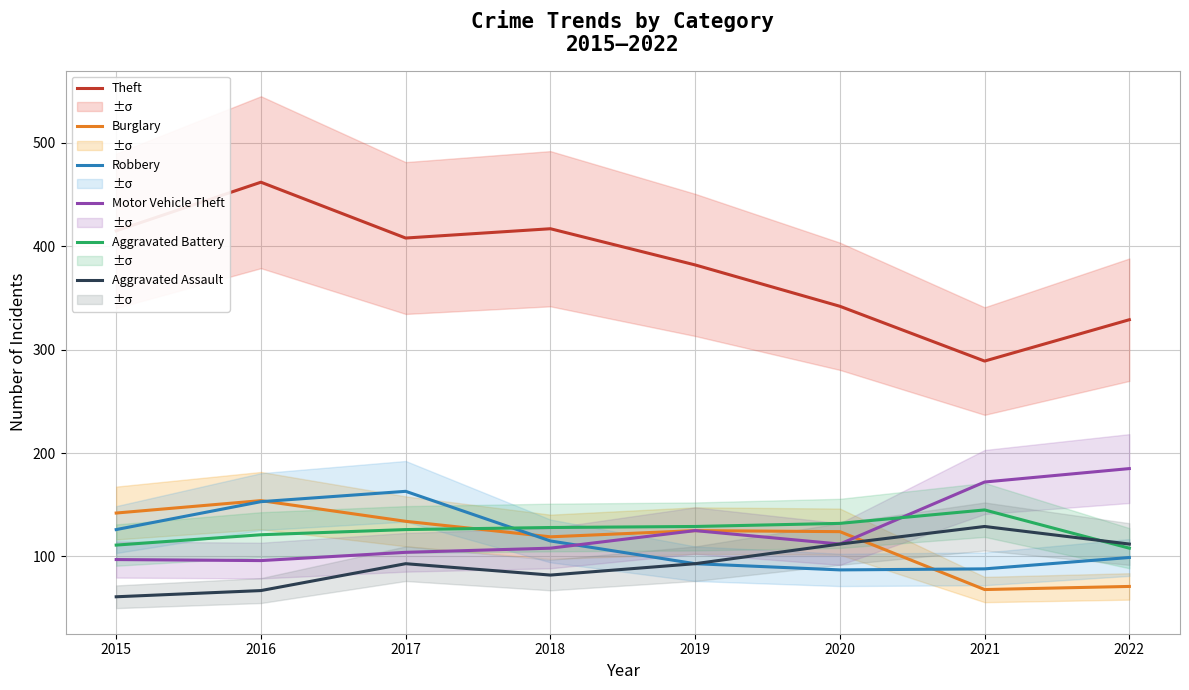

At which category is the sum across all series the highest?

2016